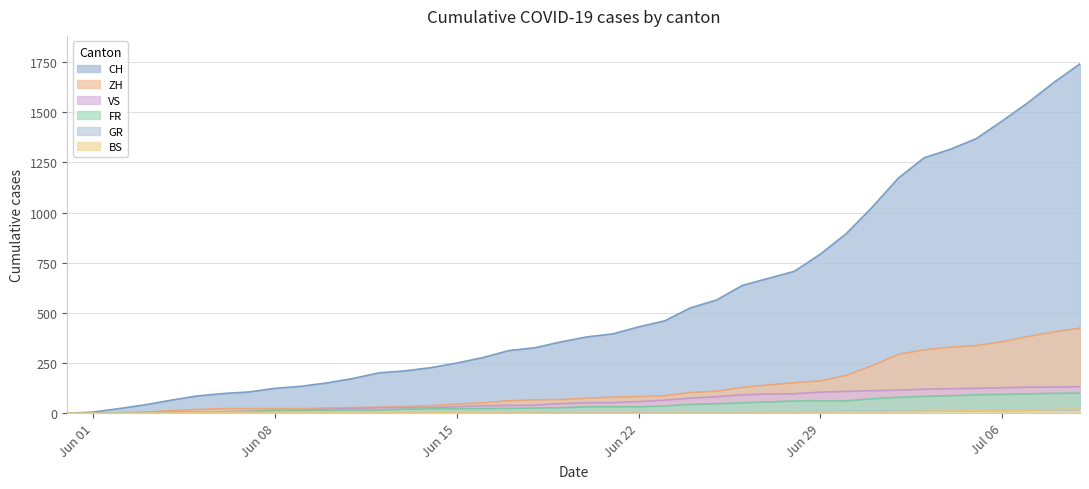

What is the label of the 21st point from the right?

2020-06-19